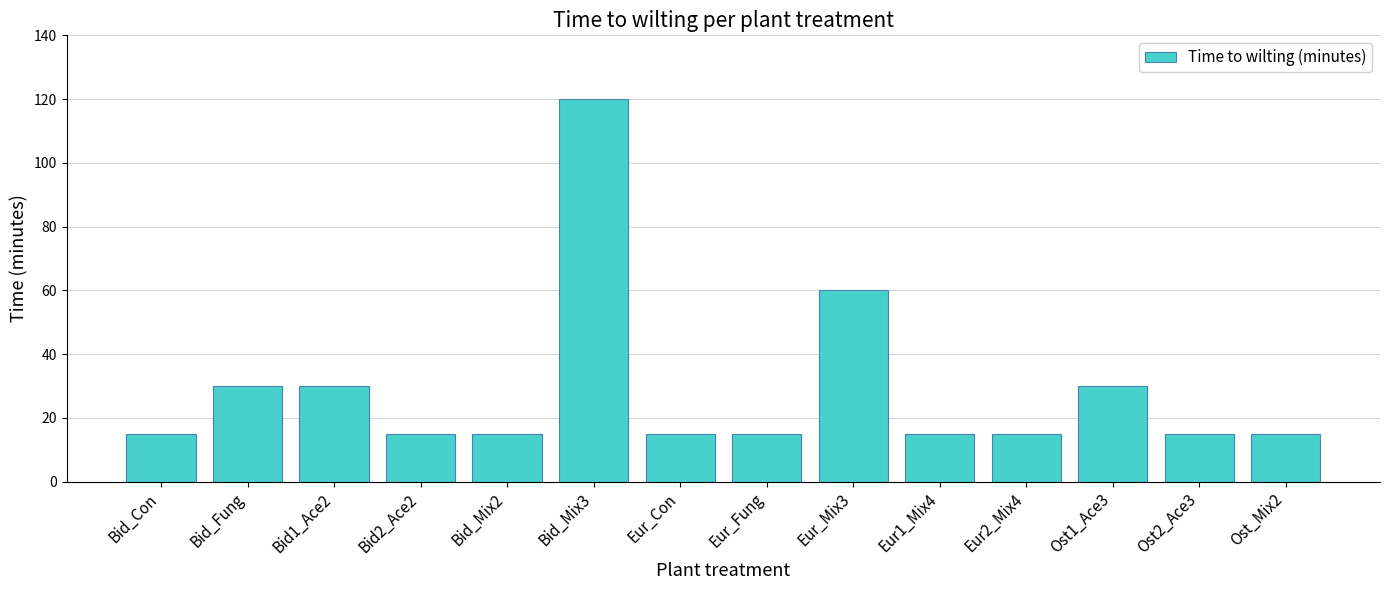

Where is the data nearest to the value 67?

Eur_Mix3